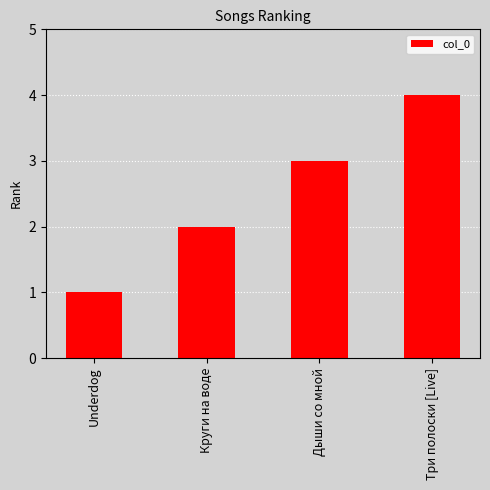

Is it true that the value at Underdog is 1?

True